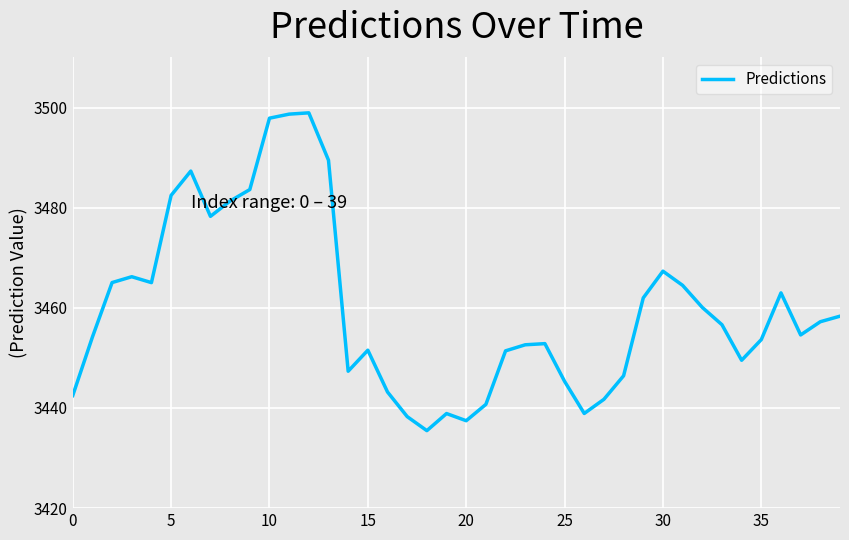

True or false: the data has more than 0 interior local peaks.

True